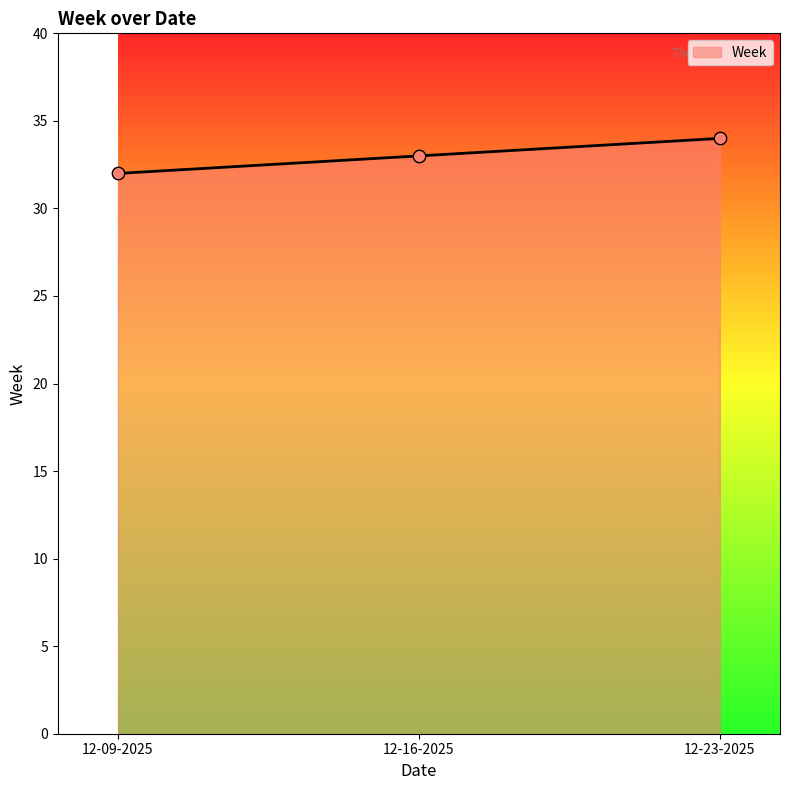

Between 12-09-2025 and 12-16-2025, which is larger?

12-16-2025